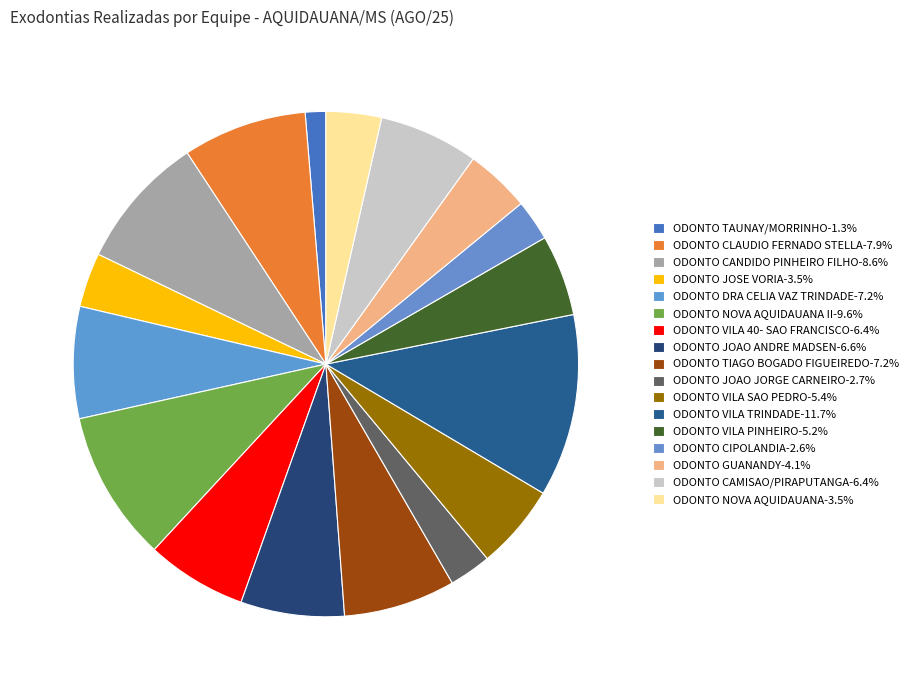

Count the number of slices in the pie.

17